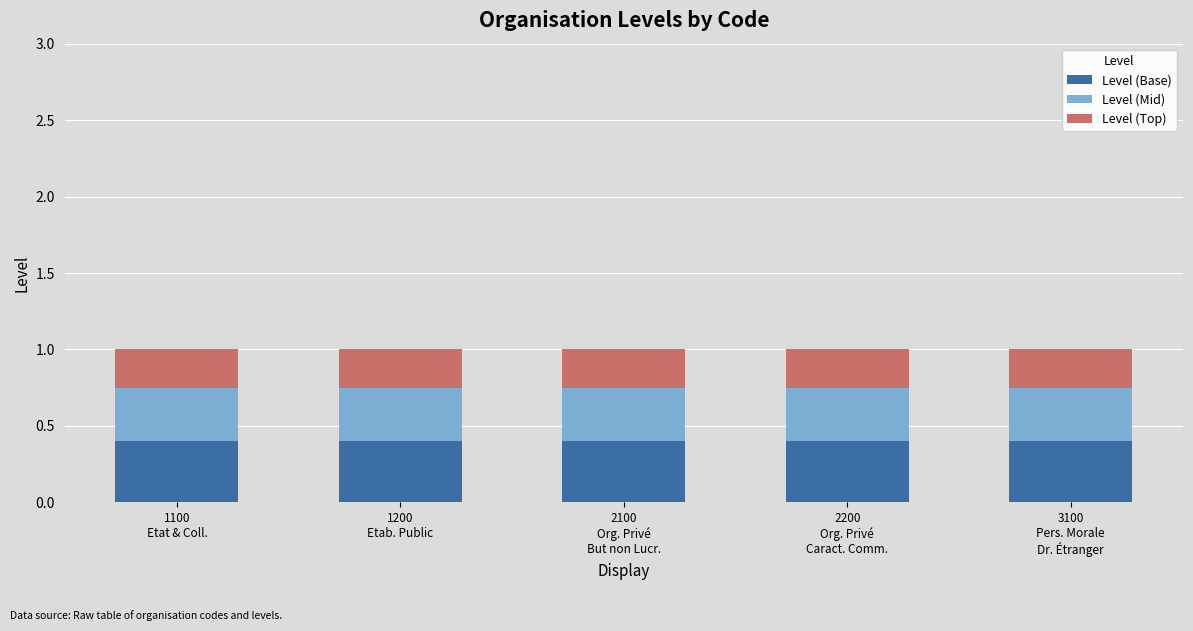

What is the highest value of the Level (Base) series?

0.4